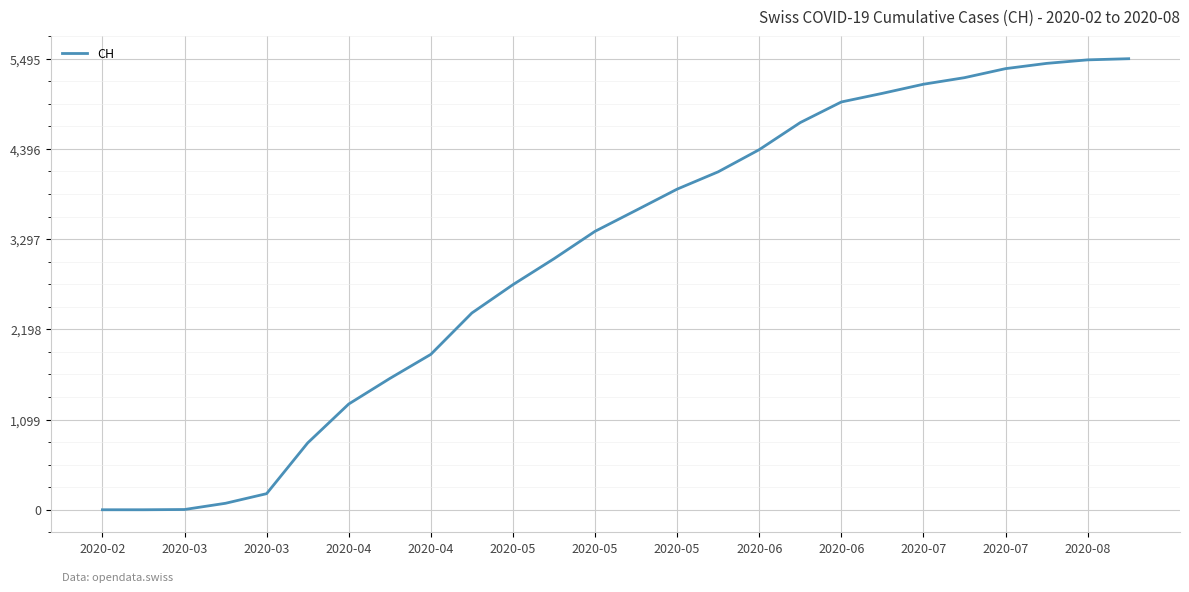

What is the maximum value shown in the chart?

5495